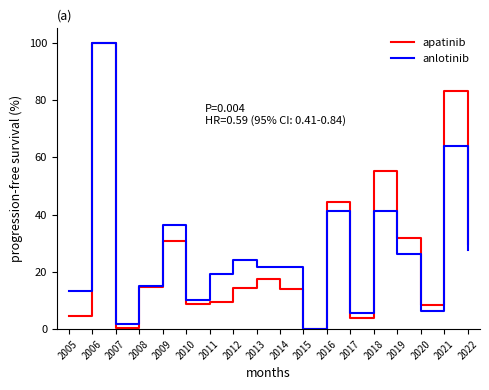

At which category is the sum across all series the highest?

2006